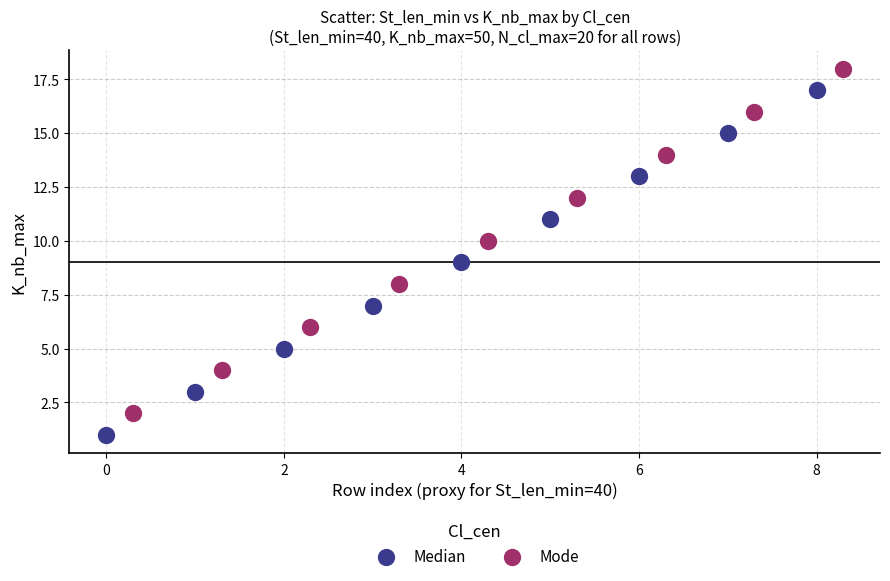

Which series reaches the minimum Y coordinate?

Median